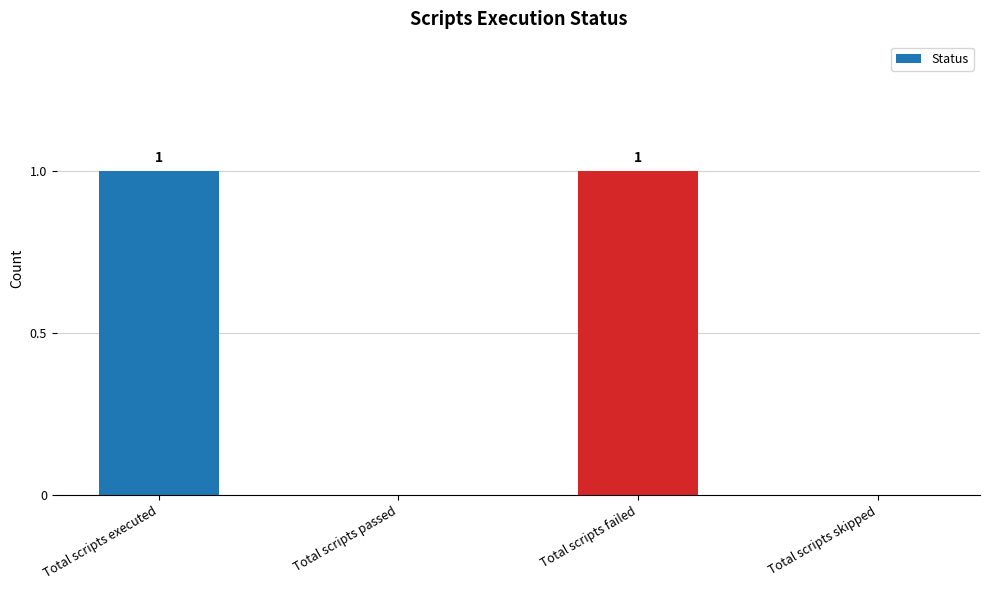

Reading left to right, list all the values displayed in this chart.

1	0	1	0